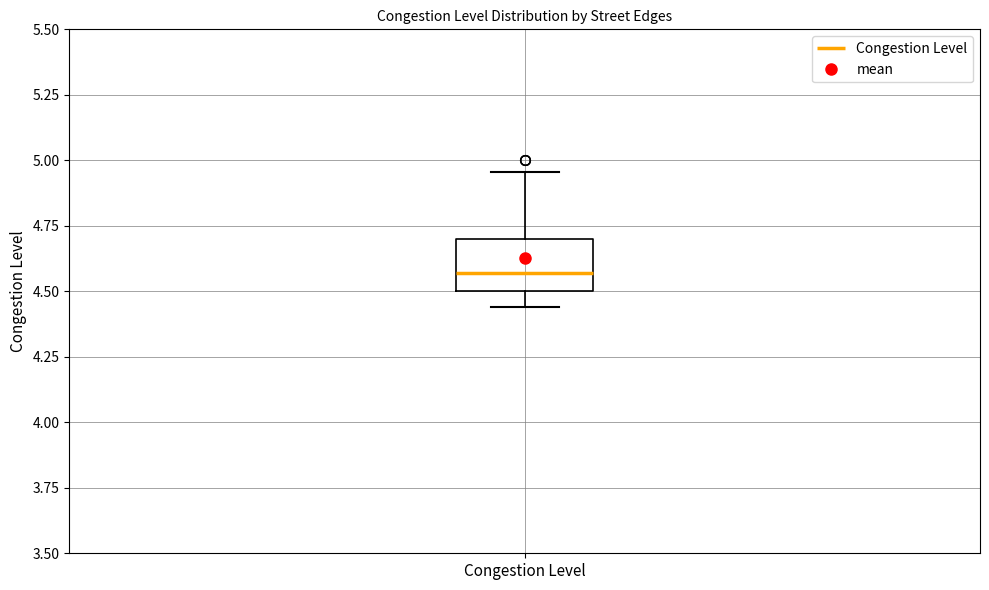

Transcribe this box plot: give where the median line is, the range the box spans, and where the two whiskers end, as read against the y-axis. The values are not printed on the chart, so give them approximately, as read against the axis.

median 4.55, box 4.50 to 4.70, whiskers 4.45 to 4.95